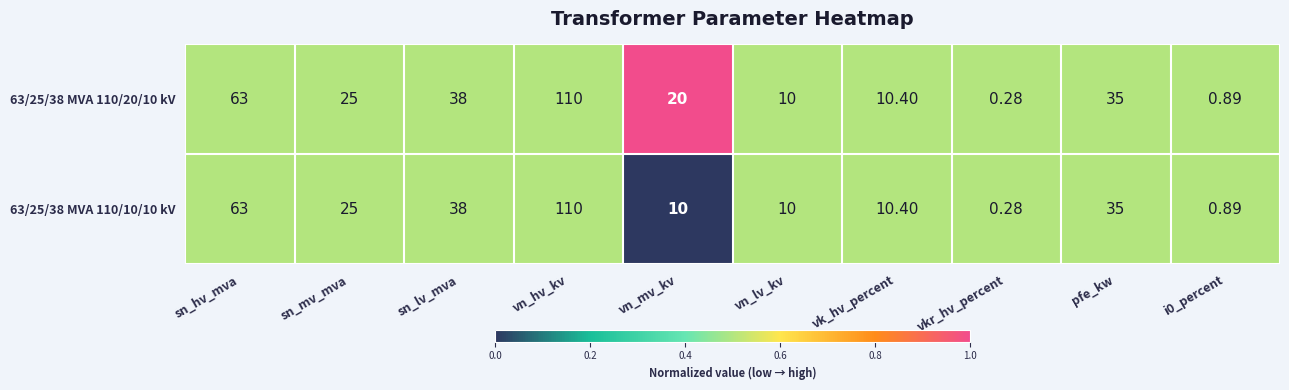

At which label does 63/25/38 MVA 110/10/10 kV first exceed 25?

sn_hv_mva